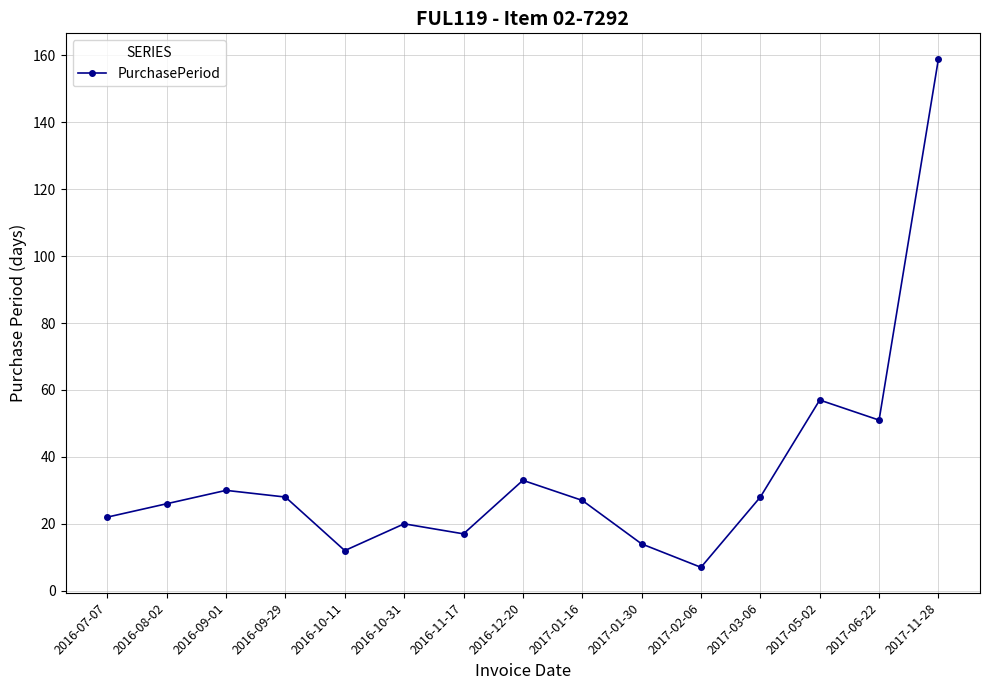

What is the smallest value displayed?

7